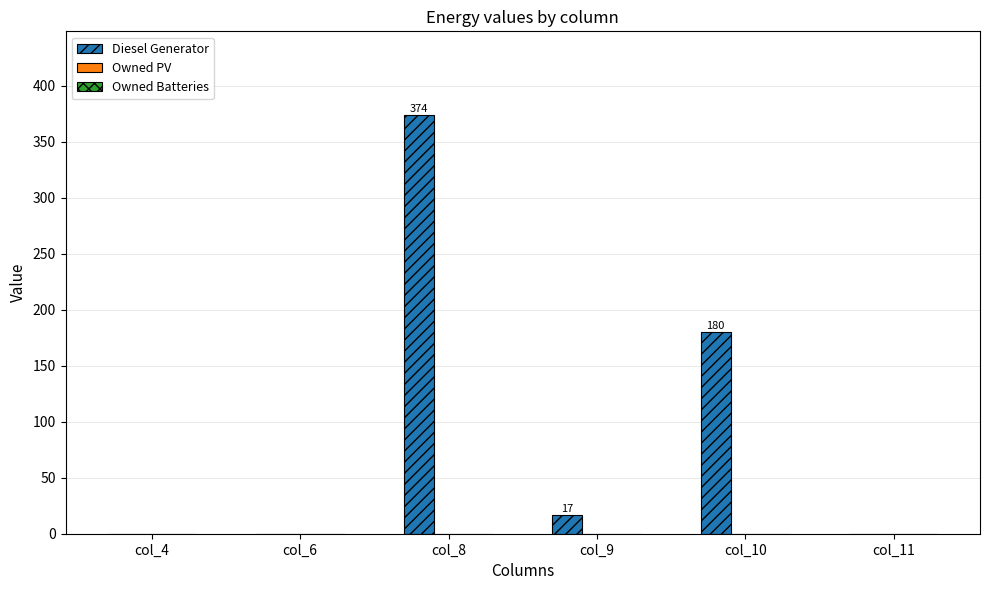

How many data points does each series have?

6